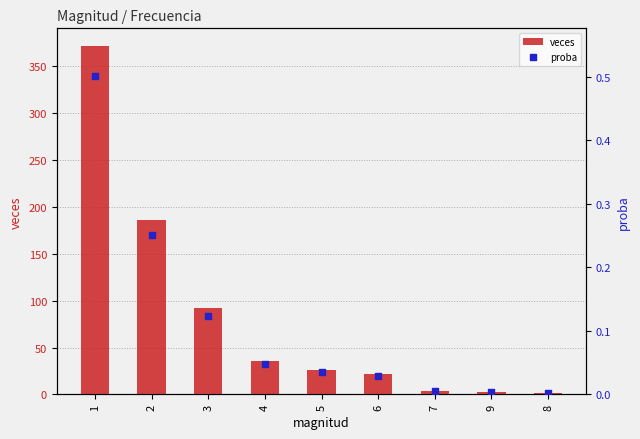

Which series reaches the minimum Y coordinate?

proba